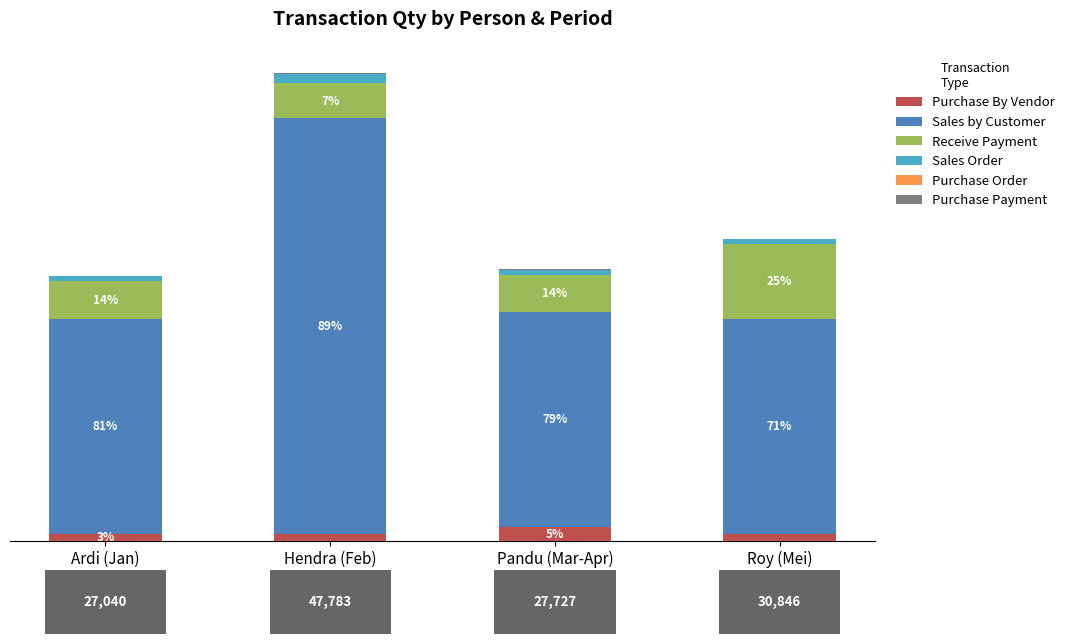

Are the bars horizontal?

No